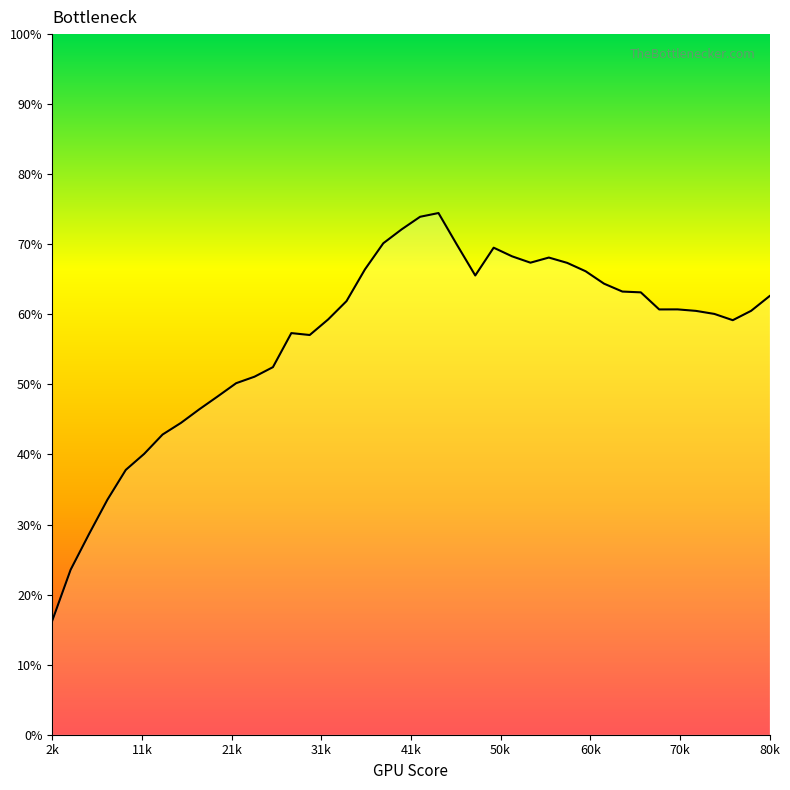

What is the smallest value displayed?

16.3